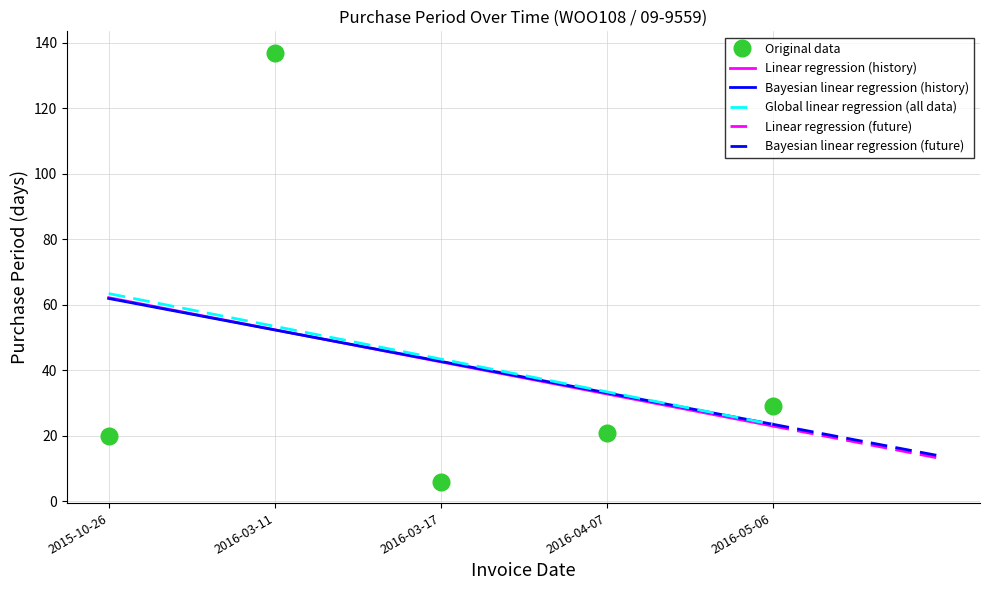

List the labels in order of value, smallest first.

2016-03-17, 2015-10-26, 2016-04-07, 2016-05-06, 2016-03-11